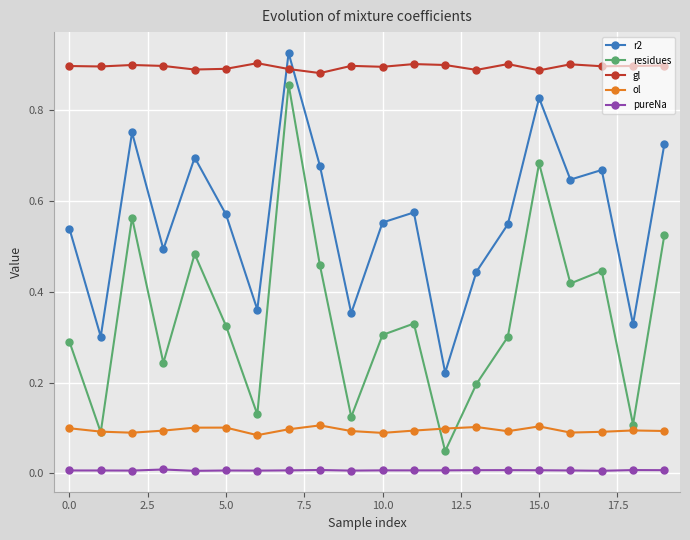

How many gl values are between 0 and 1?

20